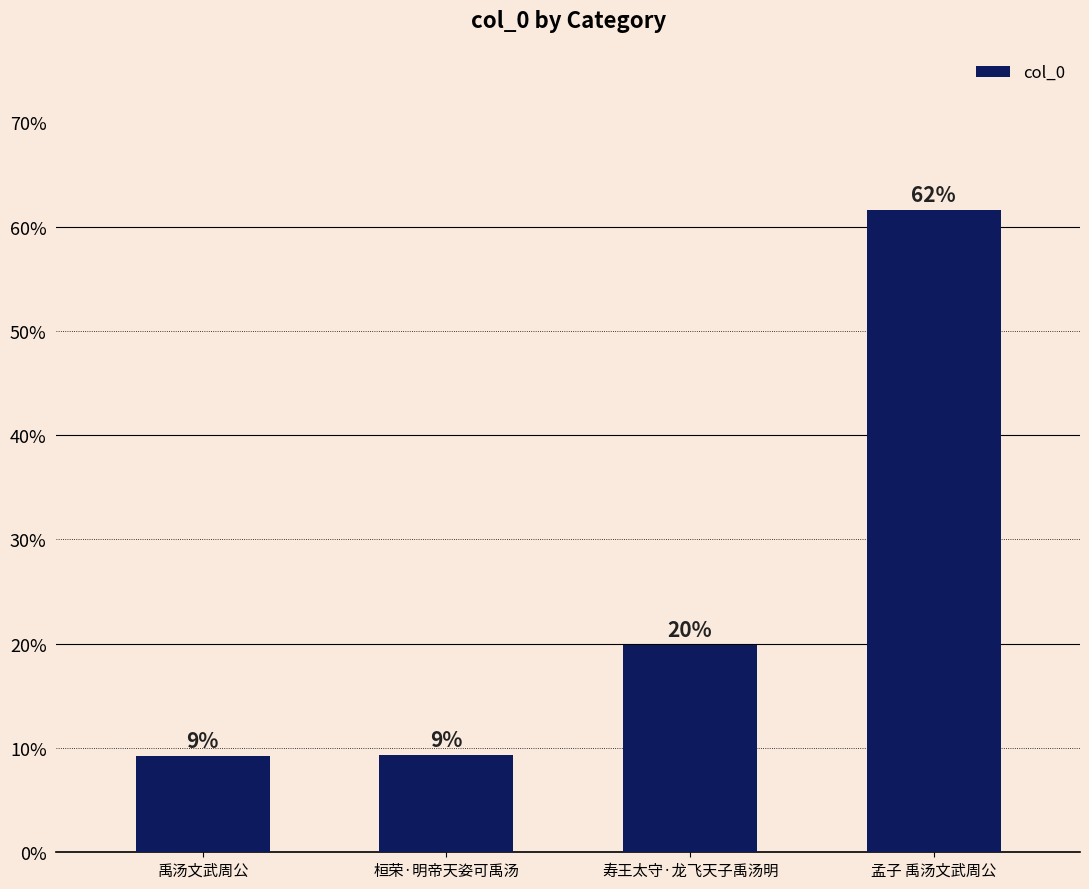

What is the difference between the second highest and second lowest values?

10.5